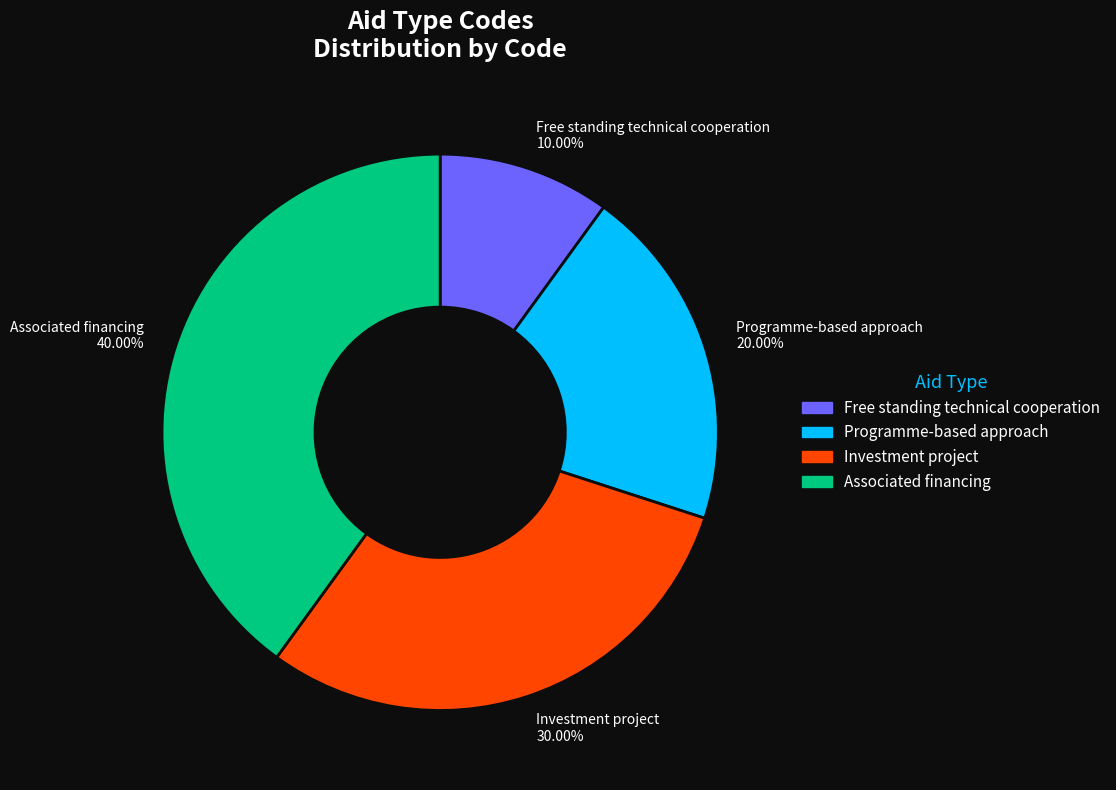

Rank the categories by value from lowest to highest.

Free standing technical cooperation, Programme-based approach, Investment project, Associated financing